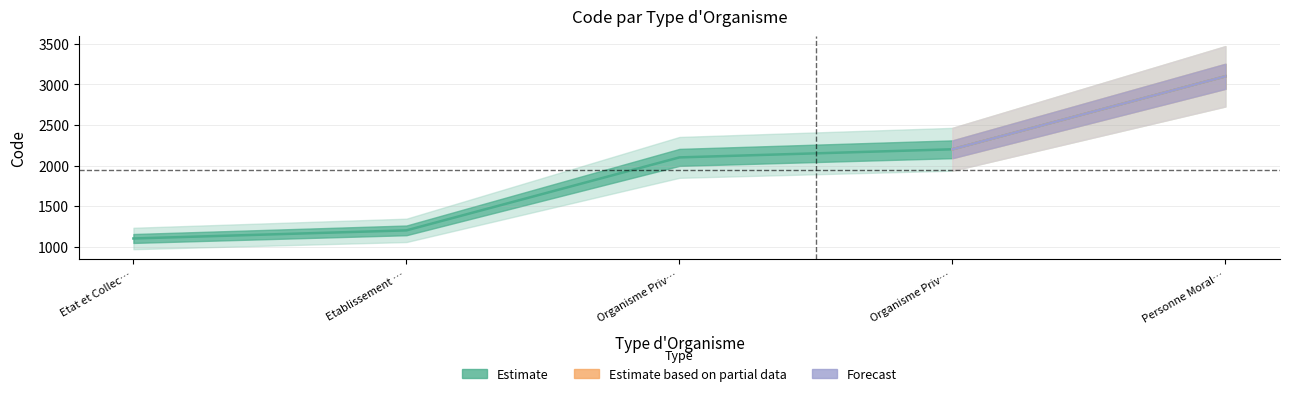

What is the value of the 2nd point from the left?

1200